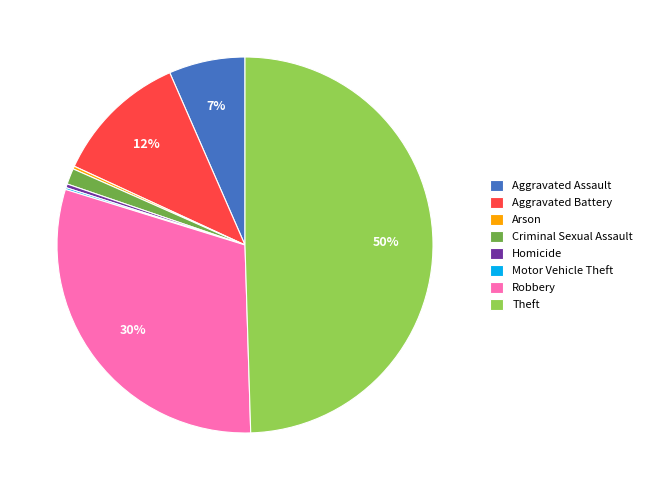

To the nearest percent, what is the average slice percentage?

12%